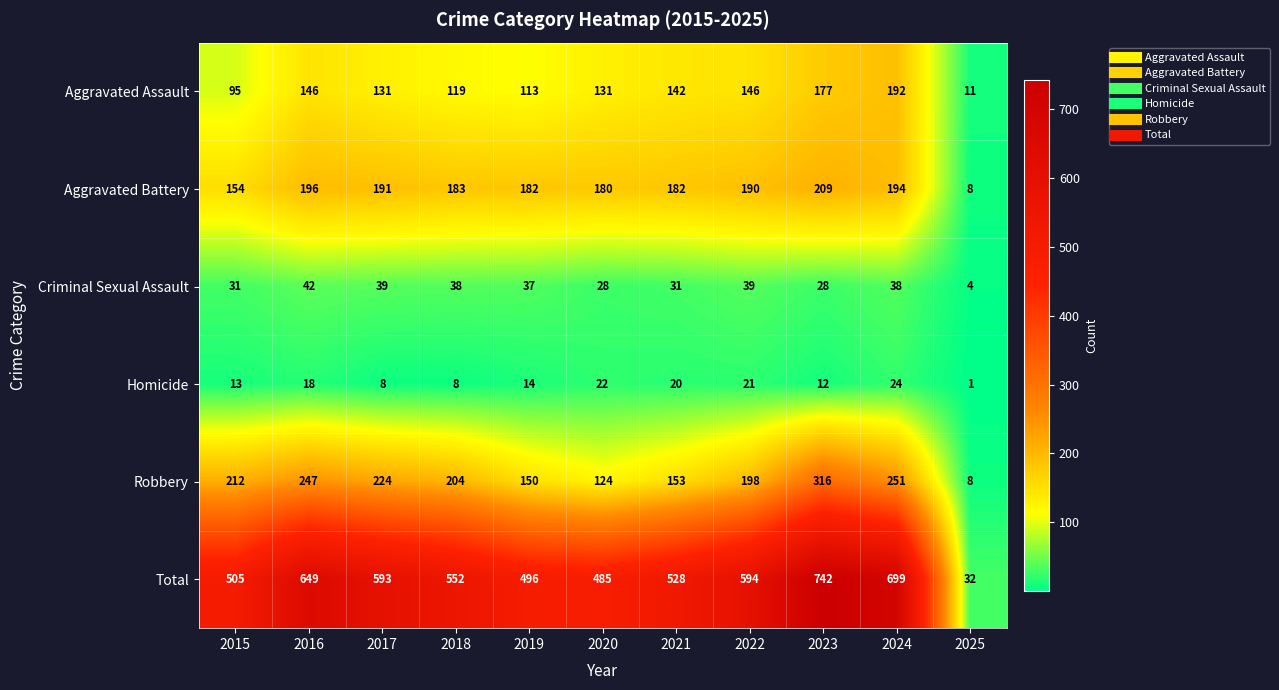

True or false: Criminal Sexual Assault has a value of 38 at 2024.

True